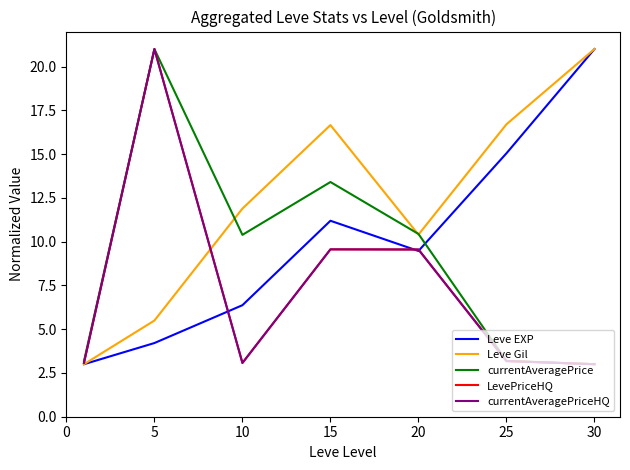

Reading left to right, list all the values displayed in this chart.

Leve EXP: 3.0	4.2	6.4	11.2	9.5	15.0	21.0
Leve Gil: 3.0	5.5	11.9	16.7	10.4	16.7	21.0
currentAveragePrice: 3.2	21.0	10.4	13.4	10.4	3.2	3.0
LevePriceHQ: 3.1	21.0	3.1	9.6	9.6	3.2	3.0
currentAveragePriceHQ: 3.1	21.0	3.1	9.6	9.6	3.2	3.0